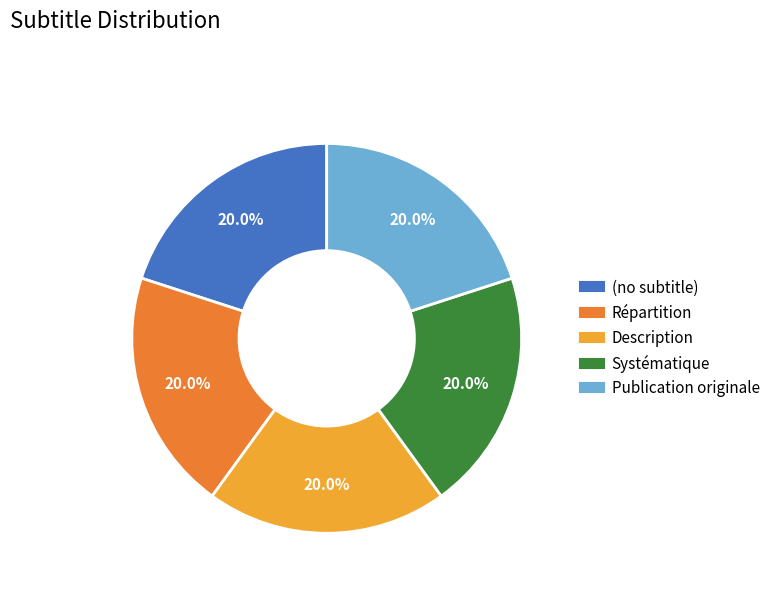

True or false: Répartition accounts for 1% of the total.

False